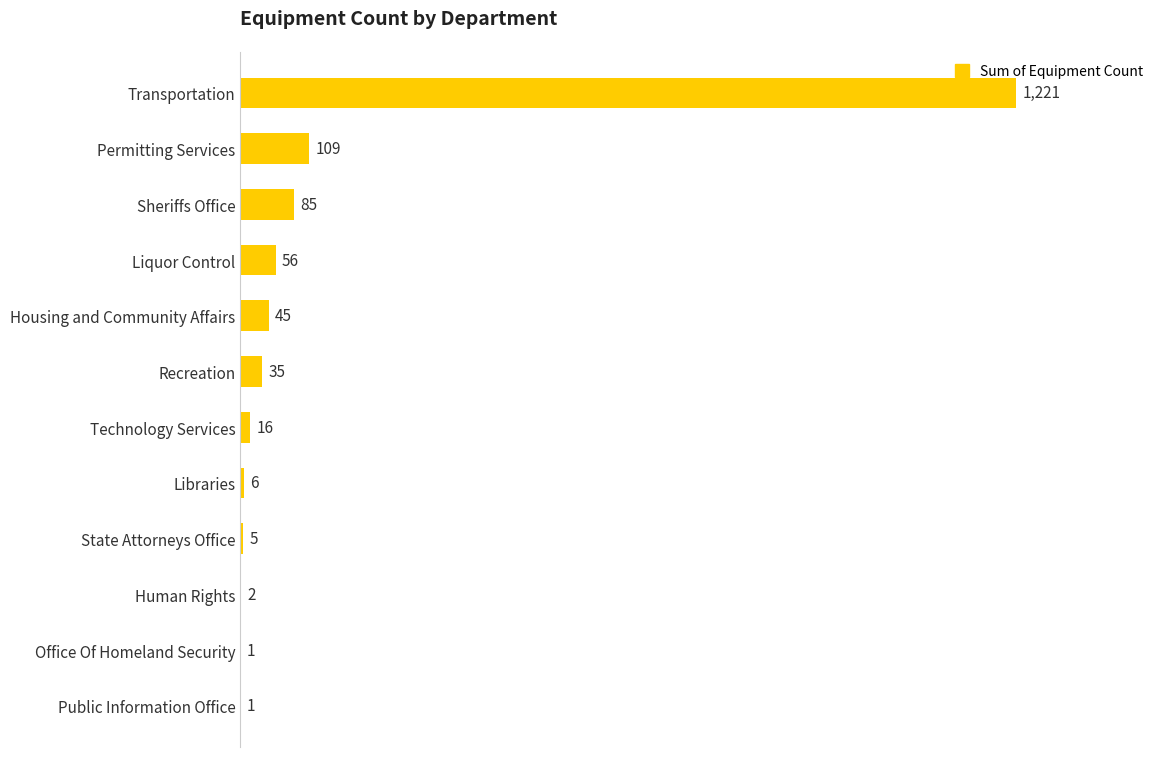

Which category has the highest value across all series?

Transportation